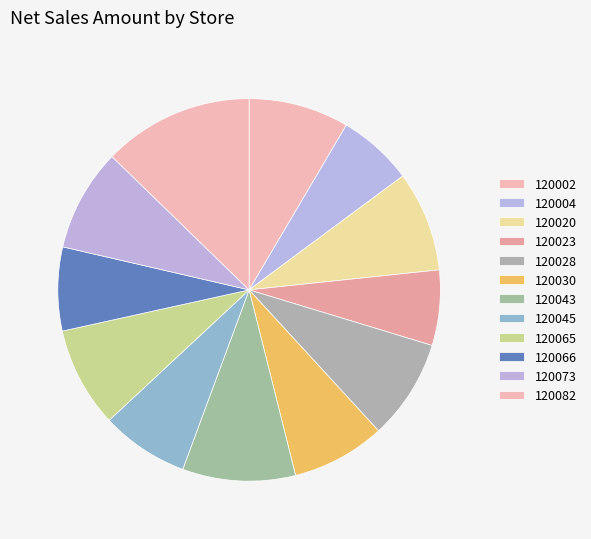

To the nearest percent, what percentage of the pie is 120045?

7%